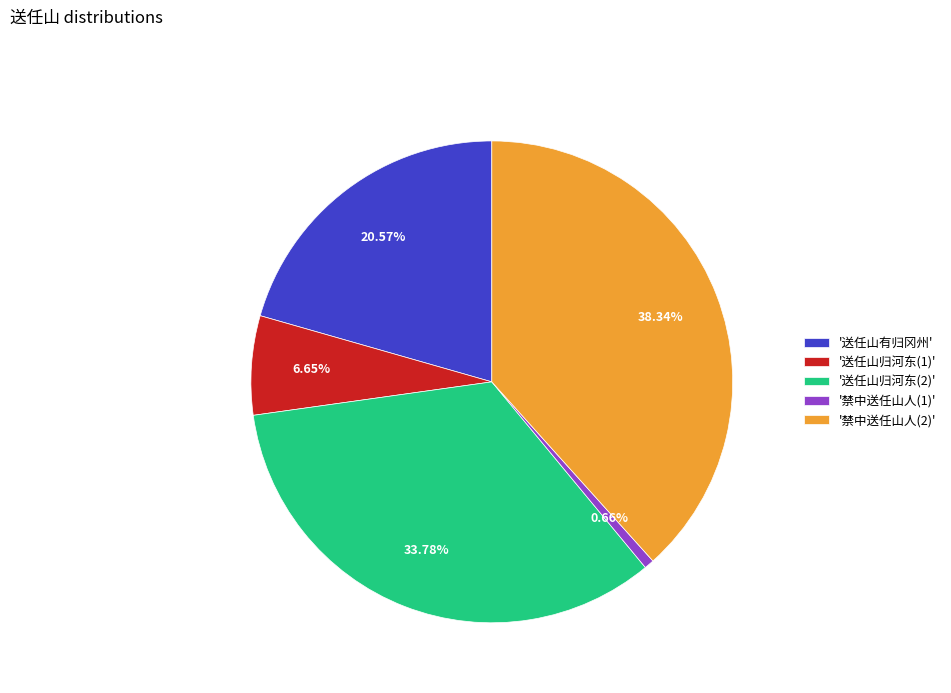

What is the ratio of the value at '送任山归河东(2)' to the value at '送任山归河东(1)'?

5.1